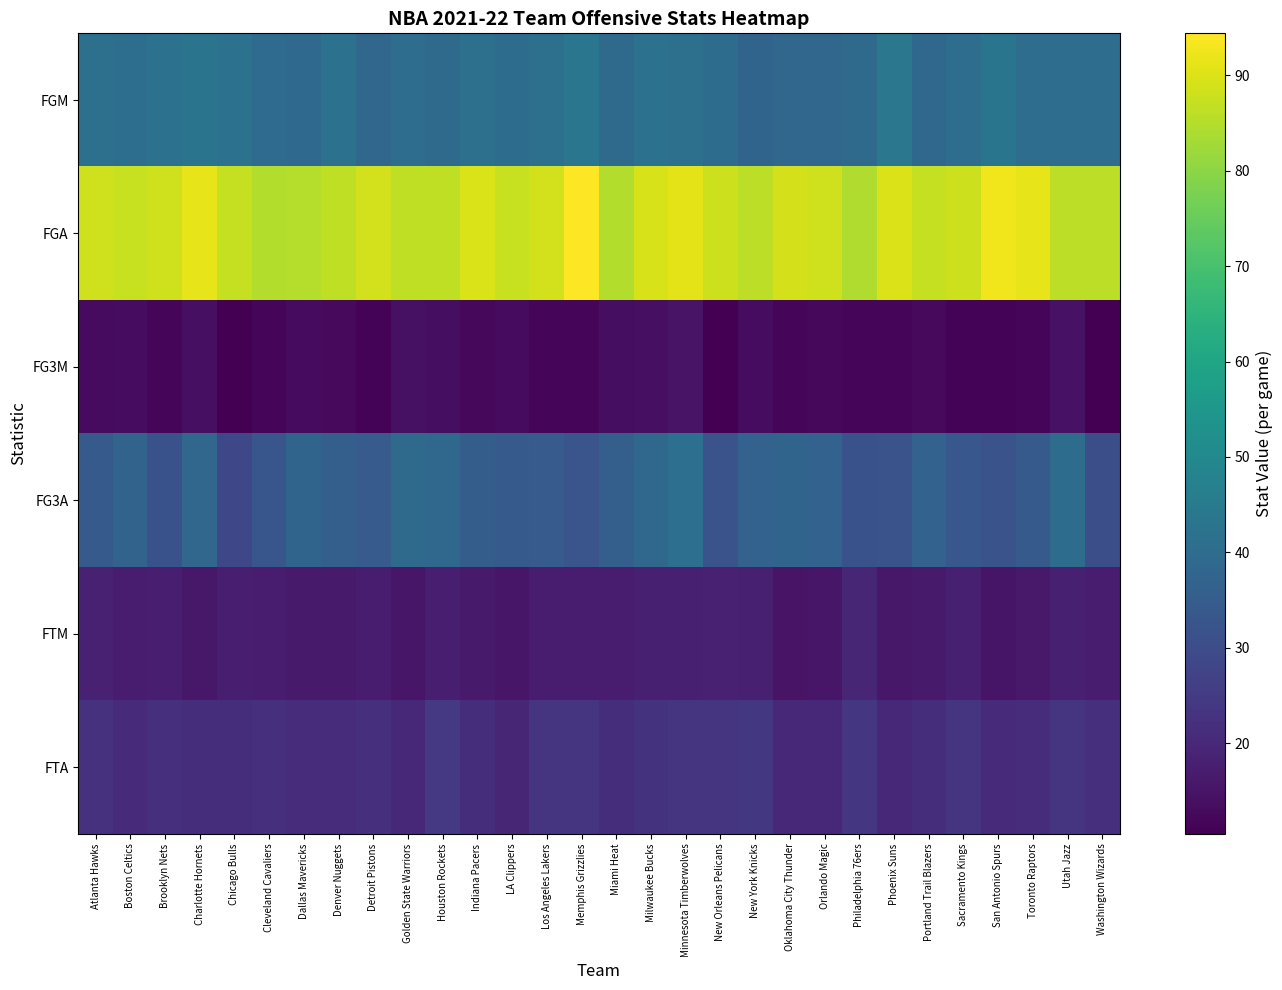

List the series in order of their peak value, lowest first.

FG3M, FTM, FTA, FG3A, FGM, FGA